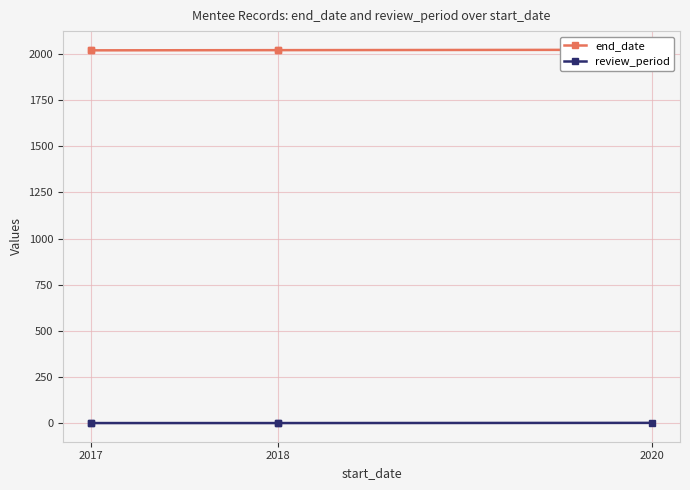

Reading right to left, extract all data points from this chart.

end_date: 2021	2019	2019	2018	2018
review_period: 3	2	2	2	2